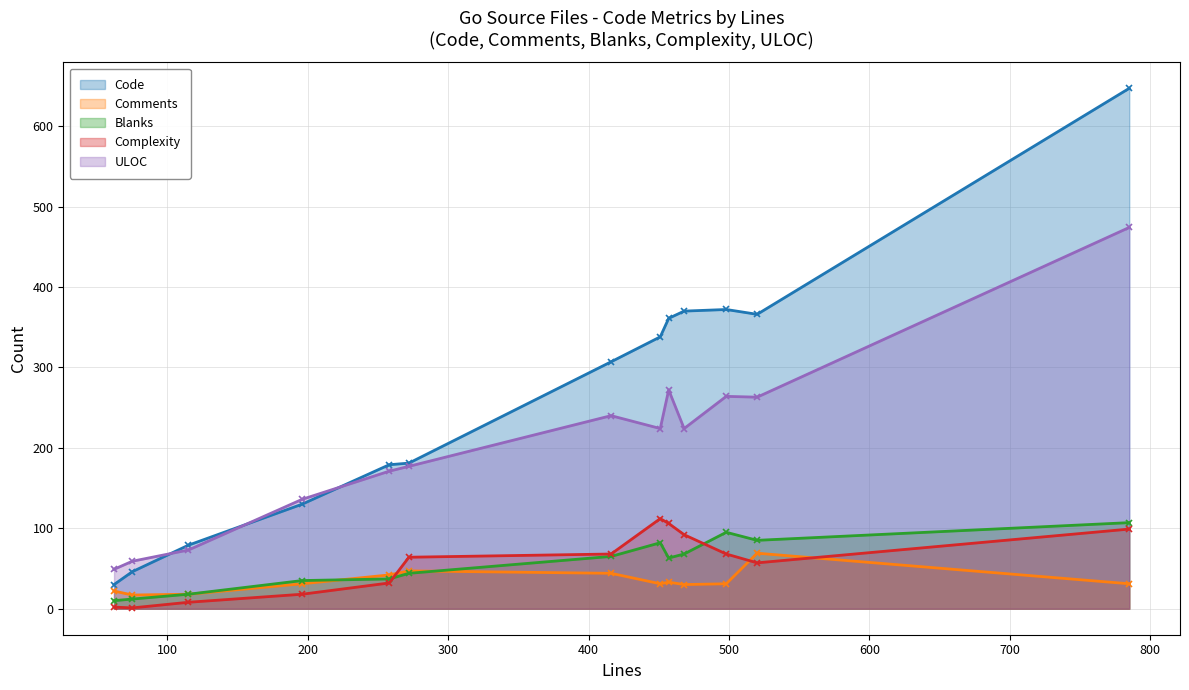

At concat_kdf.go, list the series in order from smallest to largest.

Complexity, Blanks, Comments, Code, ULOC